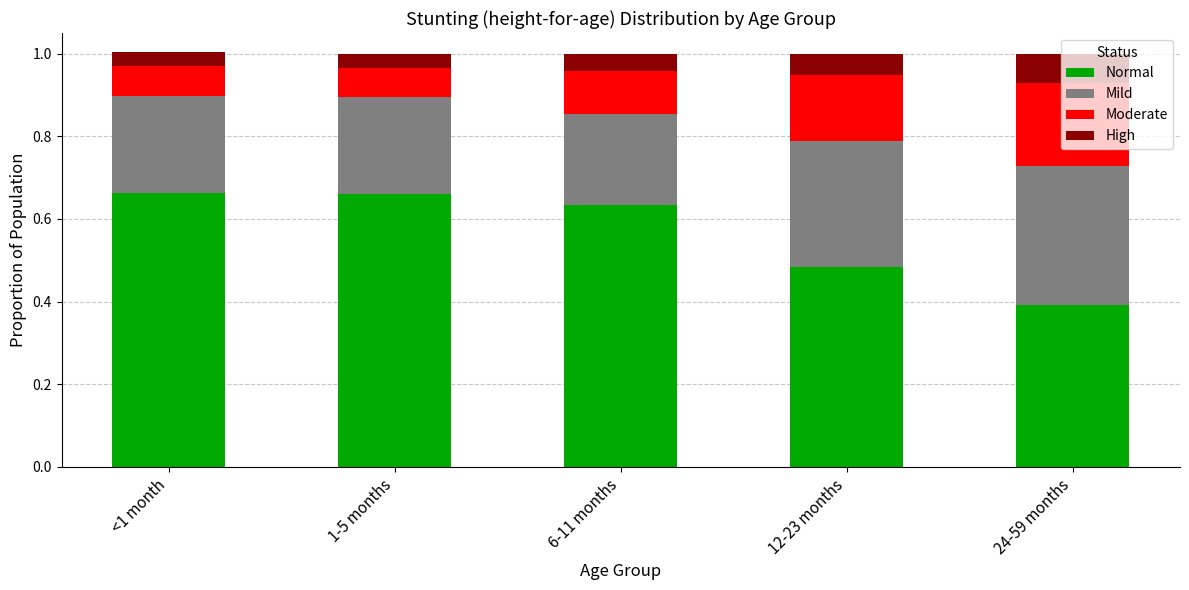

What is the total value across all series at 1-5 months?

1.0